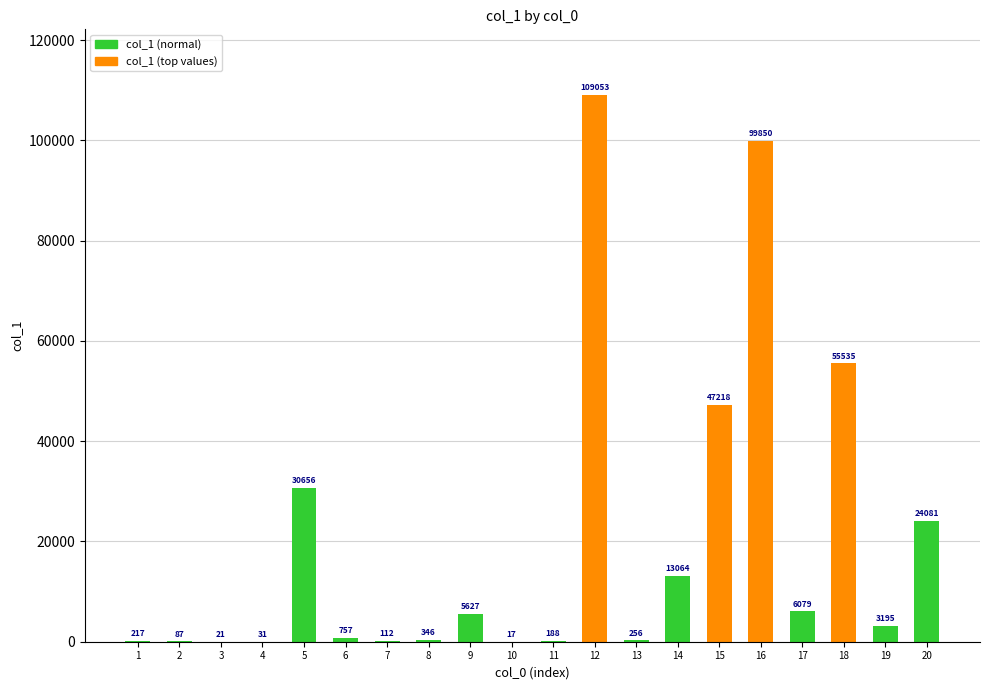

Reading left to right, transcribe all the data shown in this chart.

1=217	2=87	3=21	4=31	5=30656	6=757	7=112	8=346	9=5627	10=17	11=188	12=109053	13=256	14=13064	15=47218	16=99850	17=6079	18=55535	19=3195	20=24081